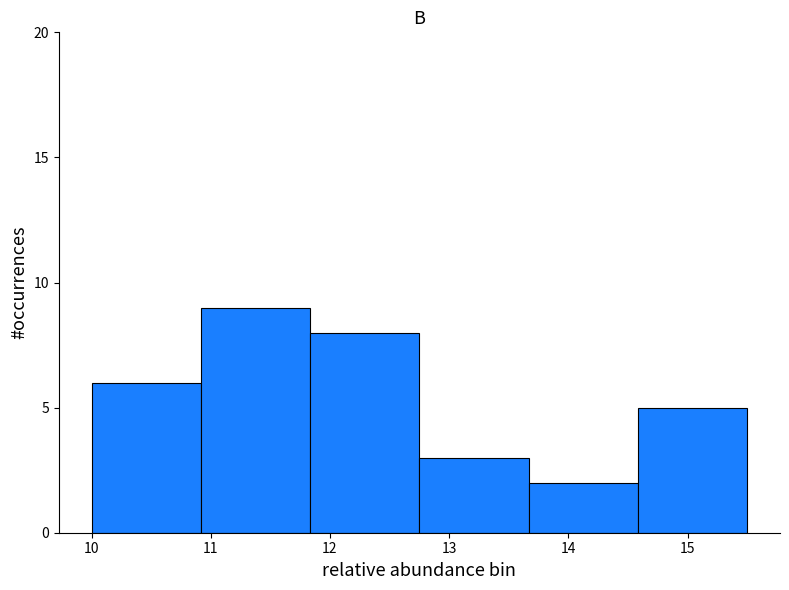

Reading left to right, list every bar in this chart as the range it spans on the x-axis followed by its height. Neither the bar edges nor the heights are printed on the chart, so give them approximately, as read against the axes.

10.0 to 10.9: 6
10.9 to 11.8: 9
11.8 to 12.8: 8
12.8 to 13.7: 3
13.7 to 14.6: 2
14.6 to 15.5: 5